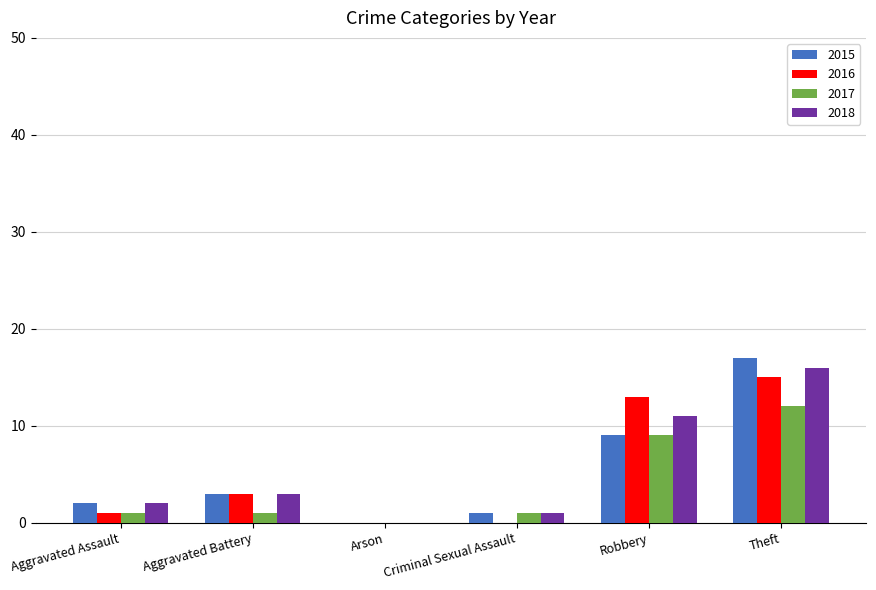

True or false: 2018 has a value of 9 at Arson.

False